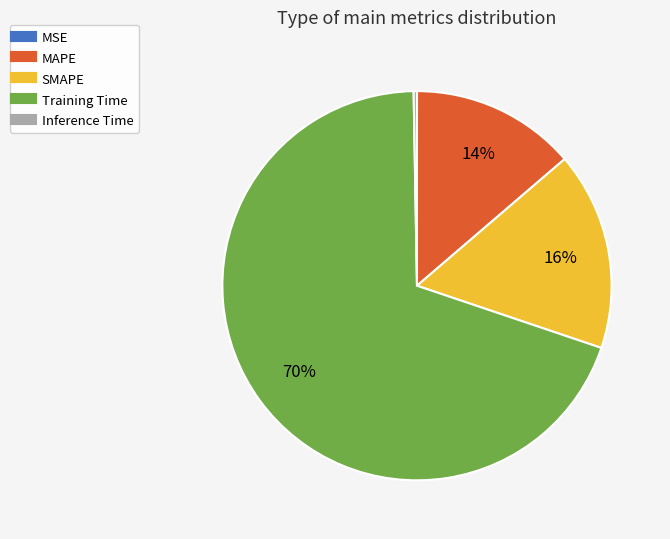

Combined, do SMAPE and Training Time account for over 50%?

Yes